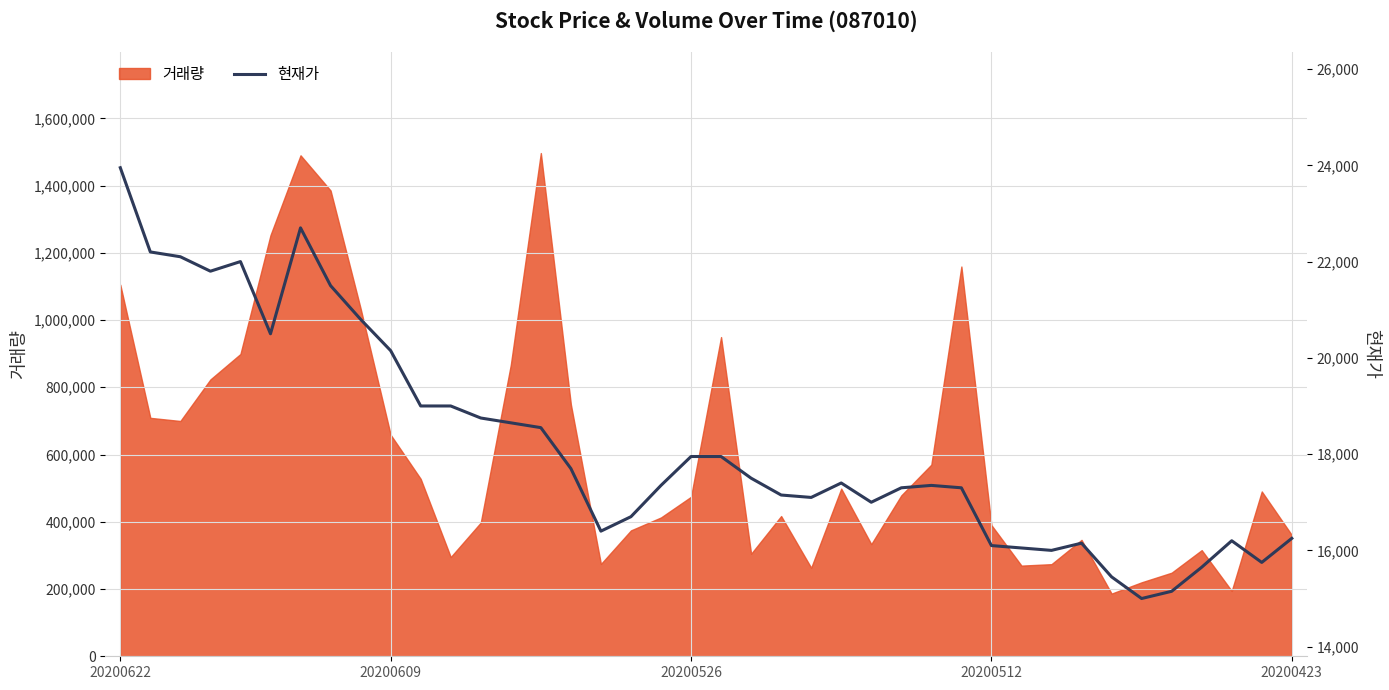

Does the chart display data point markers on the line(s)?

No